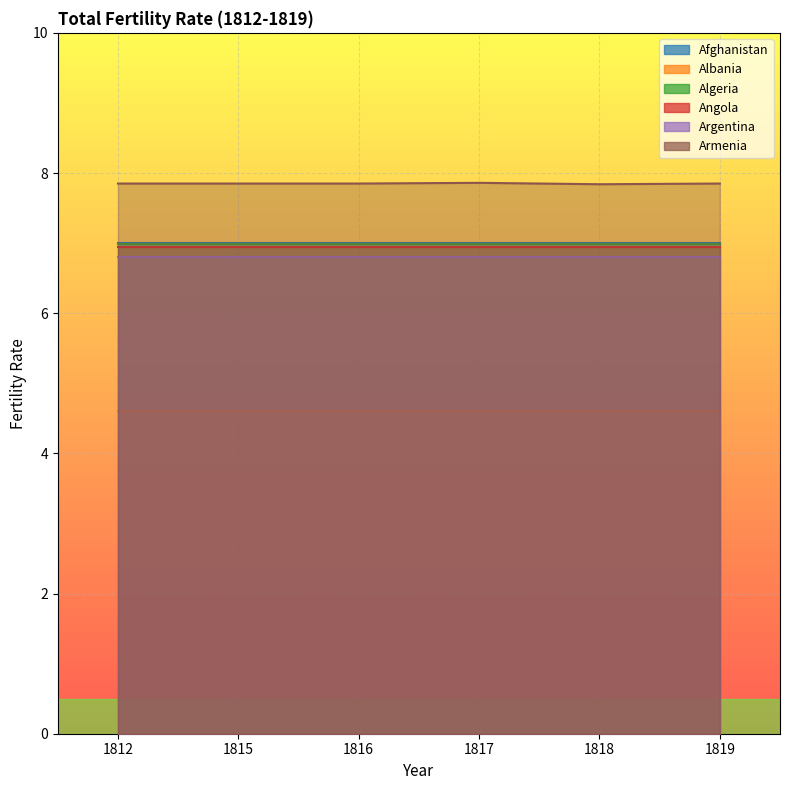

Reading left to right, transcribe all the data shown in this chart.

Afghanistan: 7.0	7.0	7.0	7.0	7.0	7.0
Albania: 4.6	4.6	4.6	4.6	4.6	4.6
Algeria: 7.0	7.0	7.0	7.0	7.0	7.0
Angola: 6.9	6.9	6.9	6.9	6.9	6.9
Argentina: 6.8	6.8	6.8	6.8	6.8	6.8
Armenia: 7.8	7.8	7.8	7.9	7.8	7.8